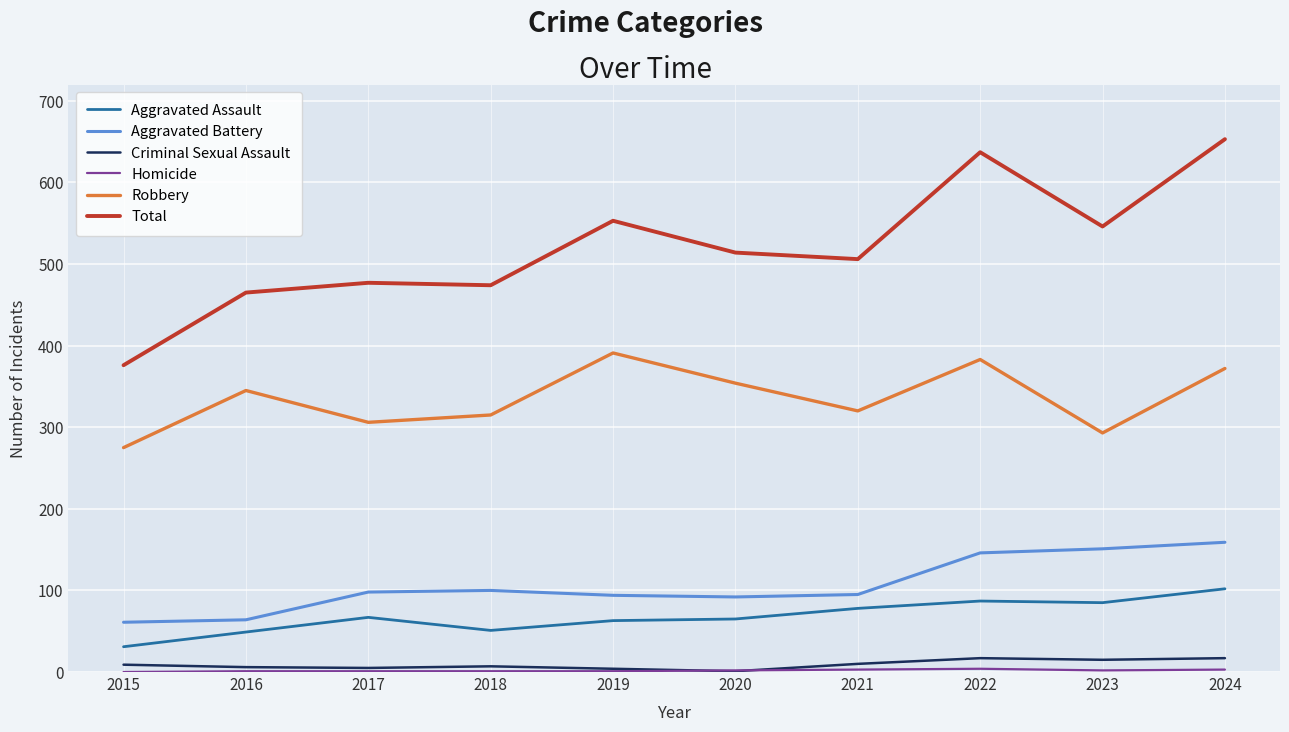

How many lines are shown in the chart?

6